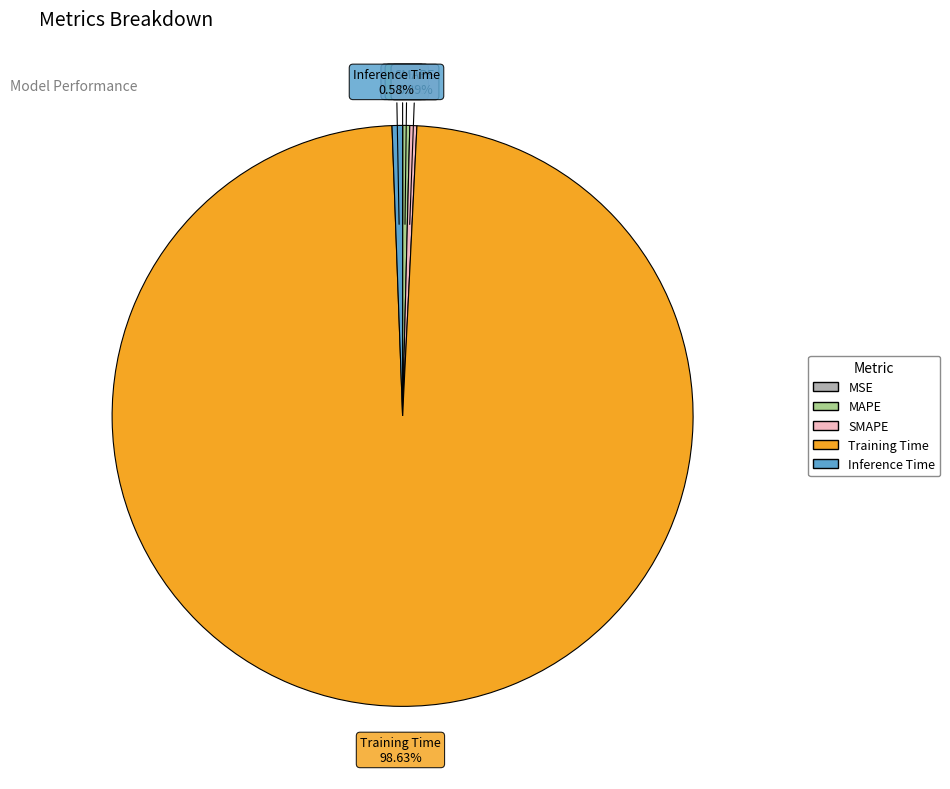

To the nearest percent, what is the difference between the Inference Time and Training Time slice percentages?

98%